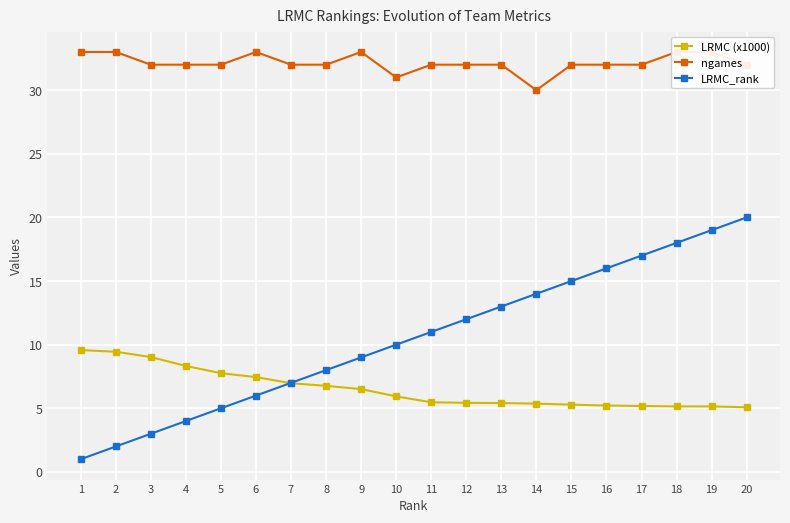

Count the number of data series in this chart.

3